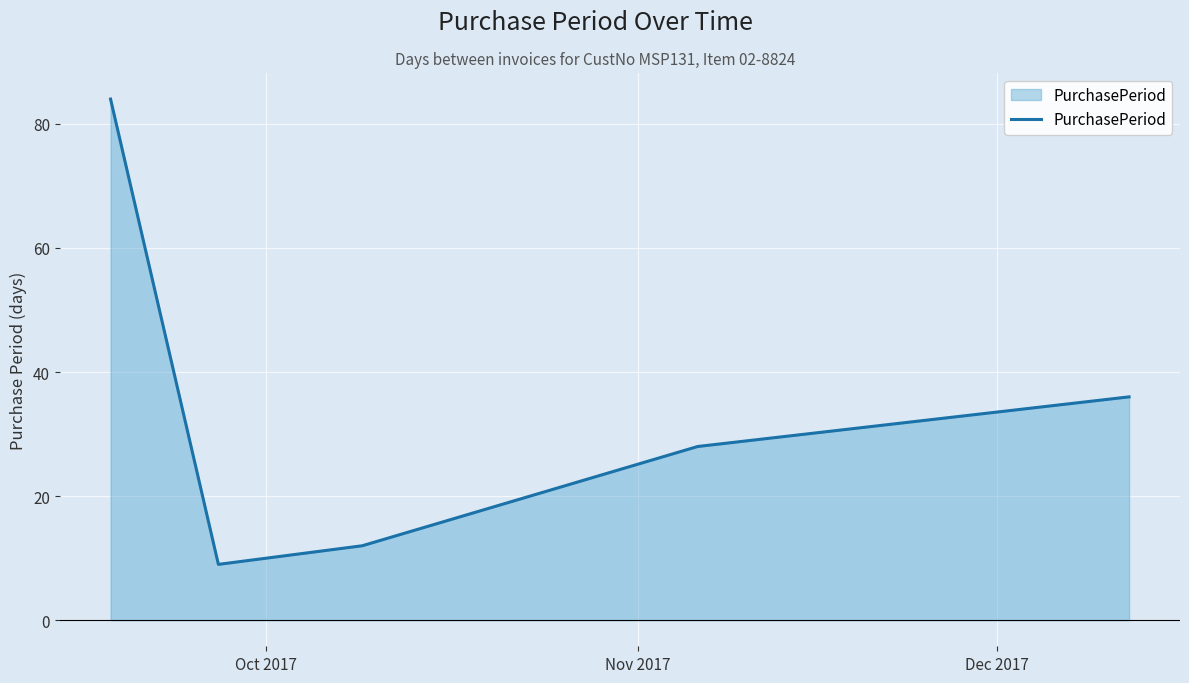

What is the difference between the maximum and minimum values?

75